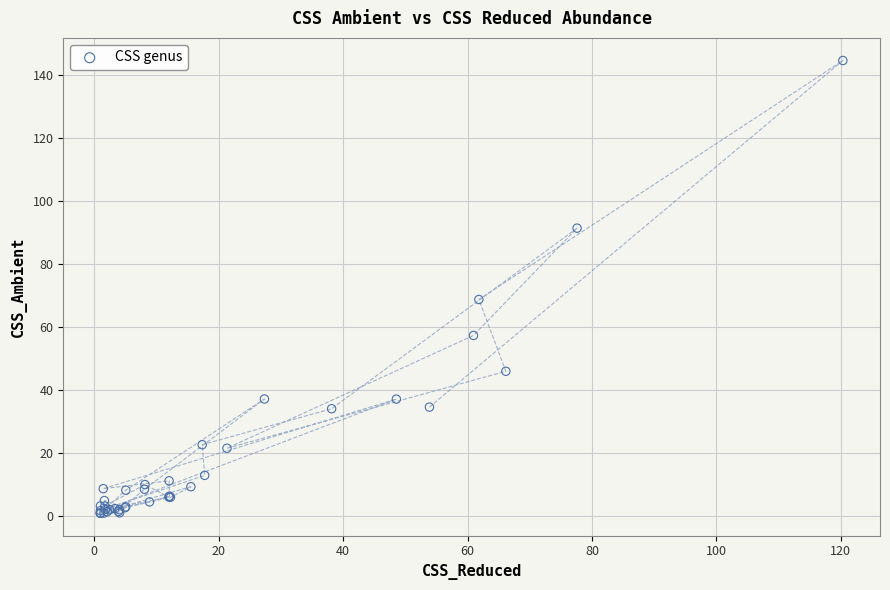

What Y value in the scatter plot is closest to 72?

68.8